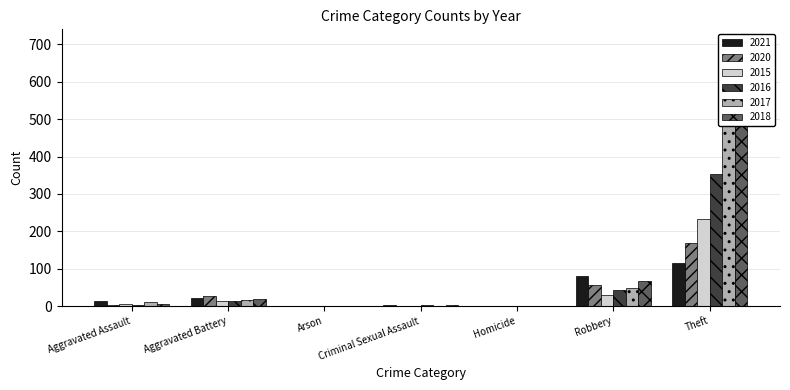

Reading left to right, what are all the values shown in this chart?

2021: 13	22	0	2	1	80	116
2020: 4	26	1	0	1	57	168
2015: 6	13	0	0	0	30	233
2016: 3	13	0	2	0	44	354
2017: 12	17	0	1	0	49	538
2018: 5	18	0	2	0	67	705